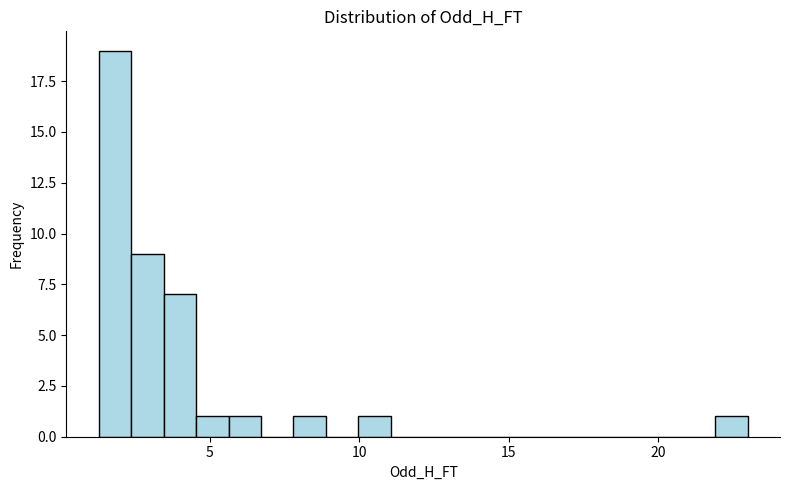

Read against the x-axis, roughly where is the centre of the tallest bar?

2.0